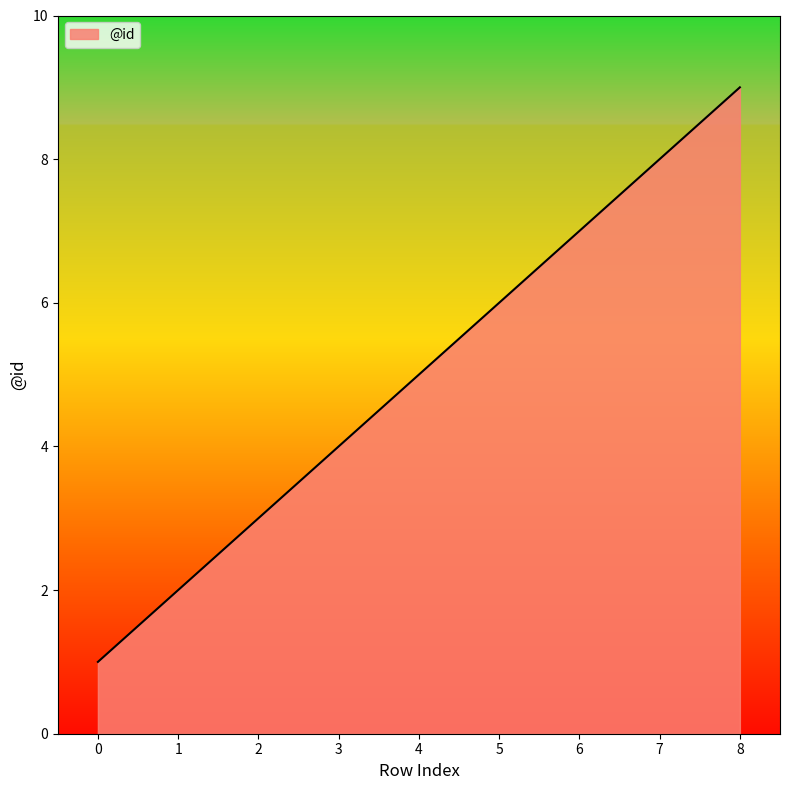

What is the change in value from 0 to 8?

+8